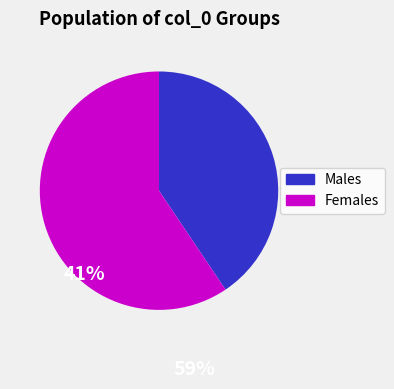

The Males slice represents 41% of the pie. True or false?

True